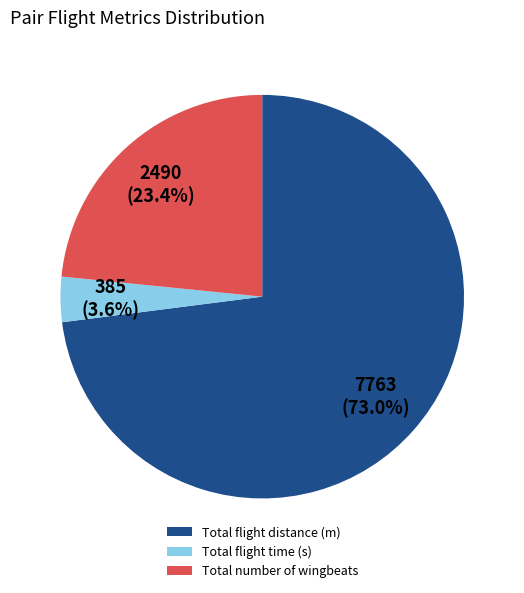

What is the total percentage of Total number of wingbeats and Total flight time (s)?

27.0%